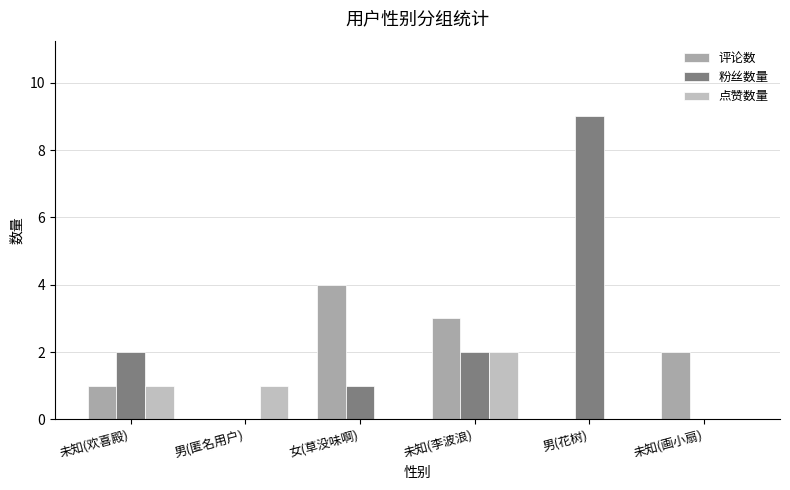

At which label does 粉丝数量 first exceed 2?

男(花树)